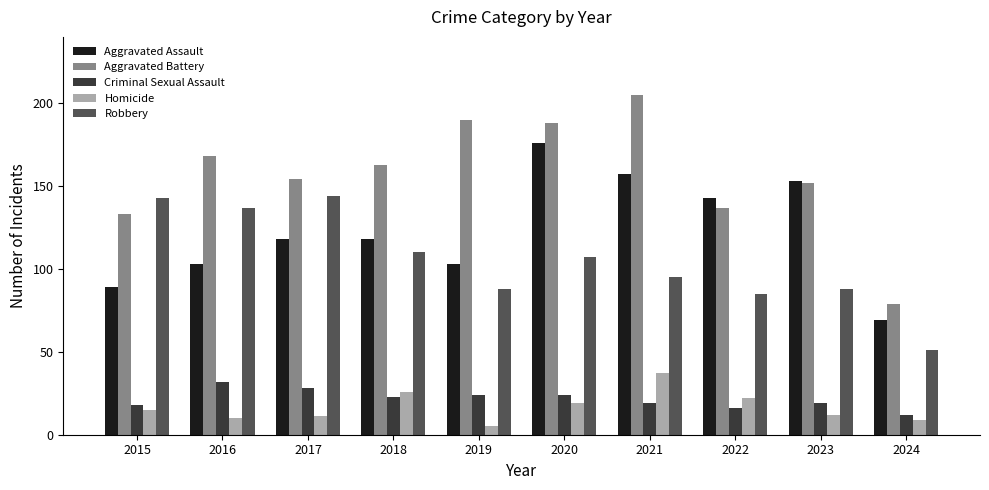

Where is Robbery nearest to the value 97?

2021